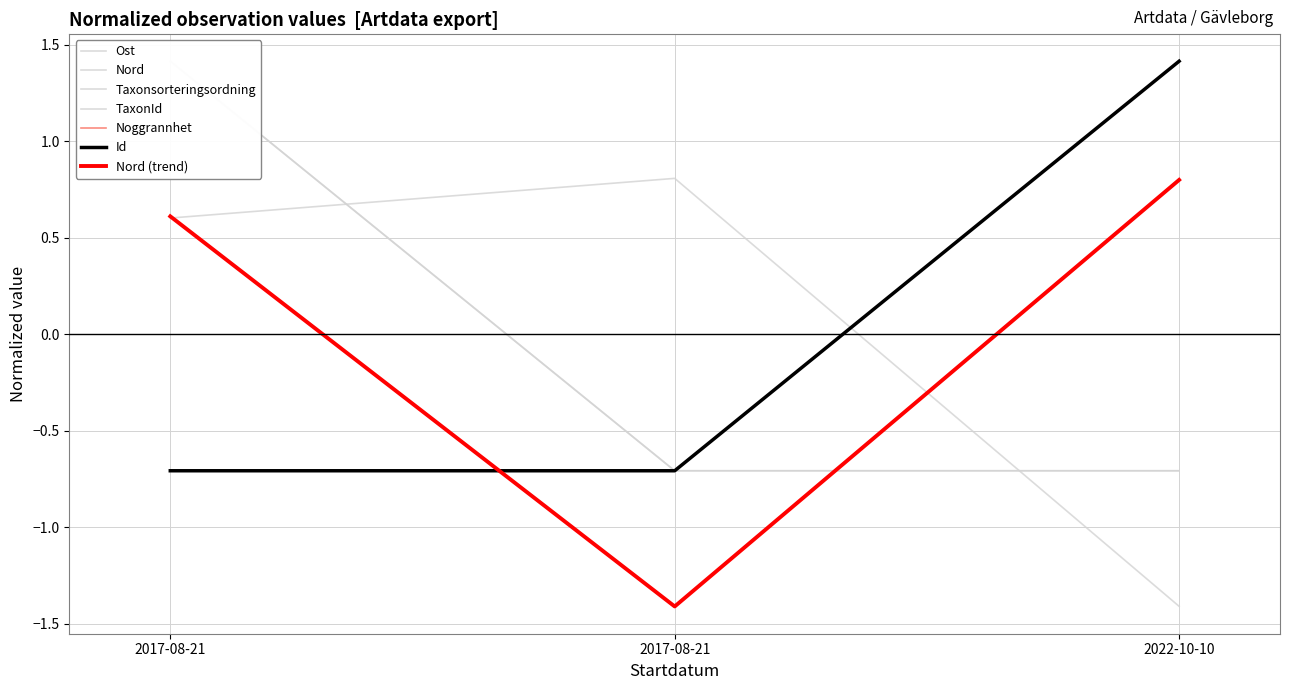

Rank the series at 2017-08-21 from lowest to highest value.

Noggrannhet, Id, Ost, Nord, Taxonsorteringsordning, TaxonId